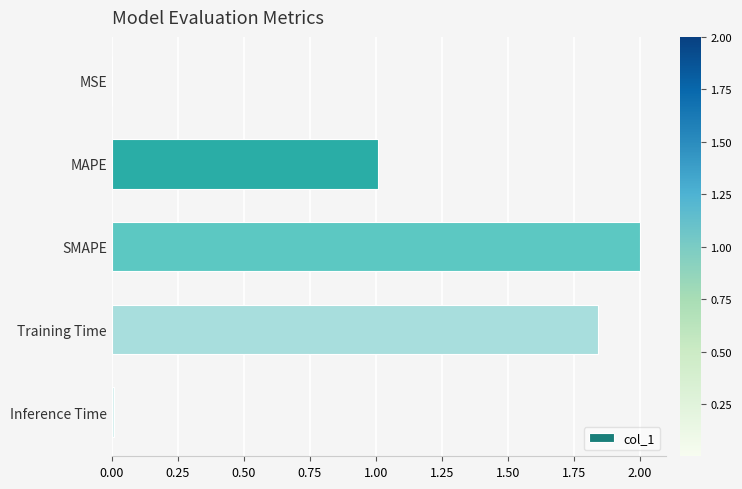

What is the greatest value displayed?

2.0